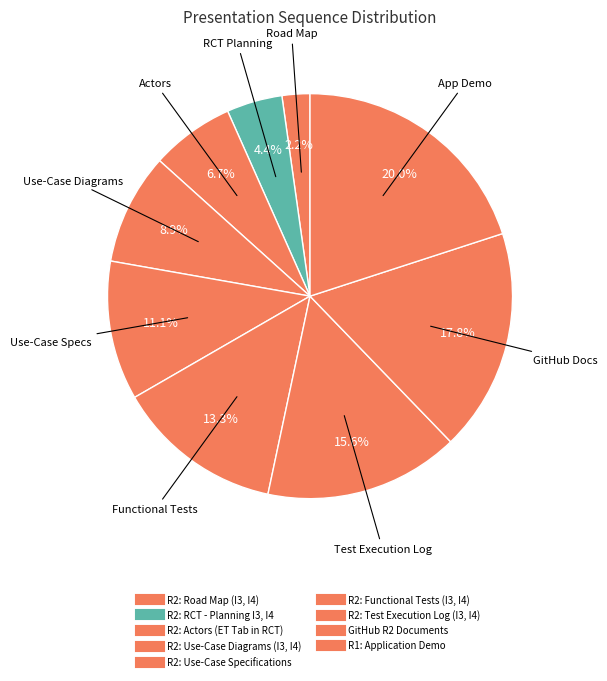

How many segments does this pie chart have?

9